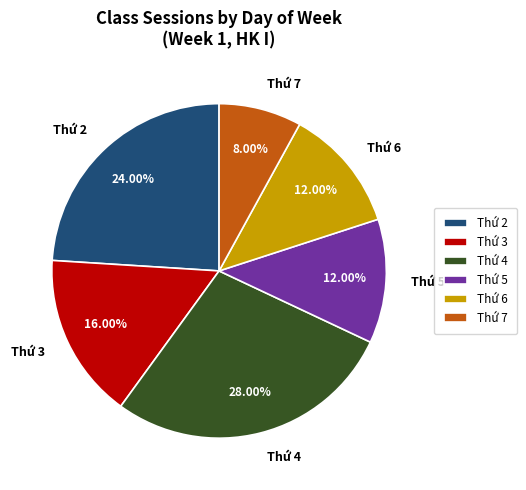

True or false: Thứ 5 accounts for 26% of the total.

False